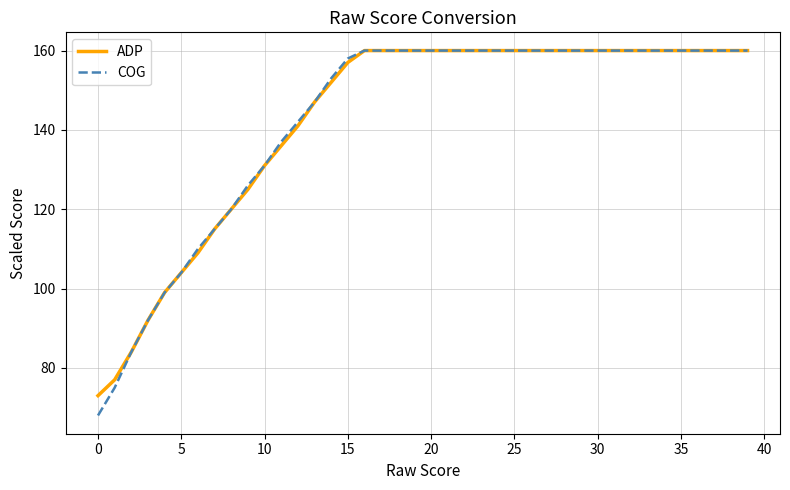

What is the smallest value displayed?

68